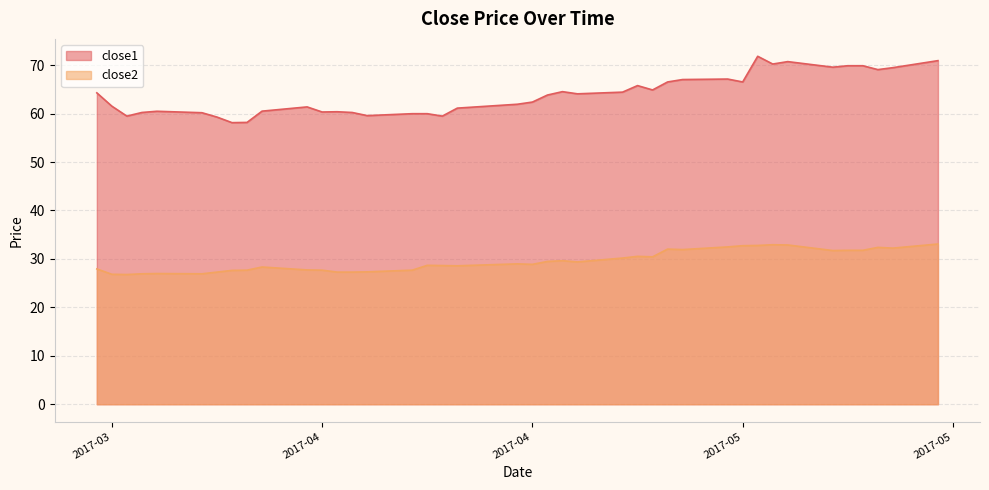

What position from the left is 2017-05-11?

38